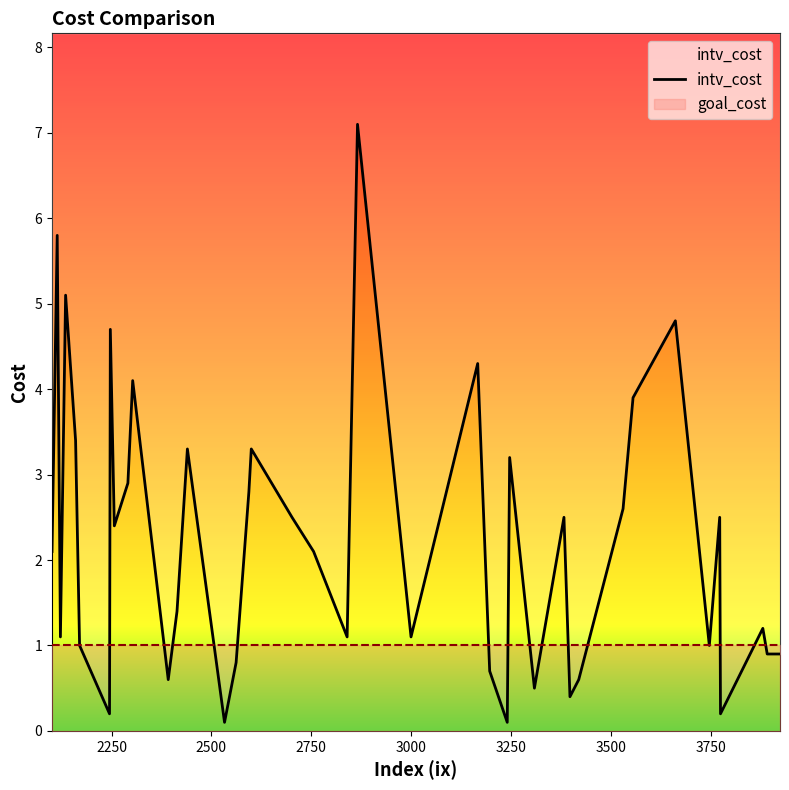

How many interior local peaks (higher than both neighbors) does the data have?

13